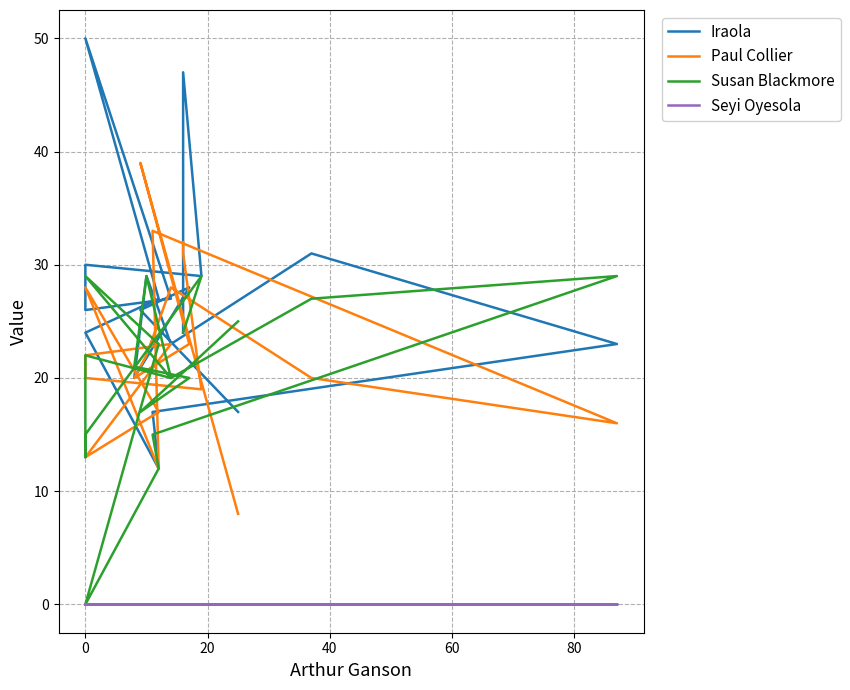

What is the sum of all Paul Collier values?

446